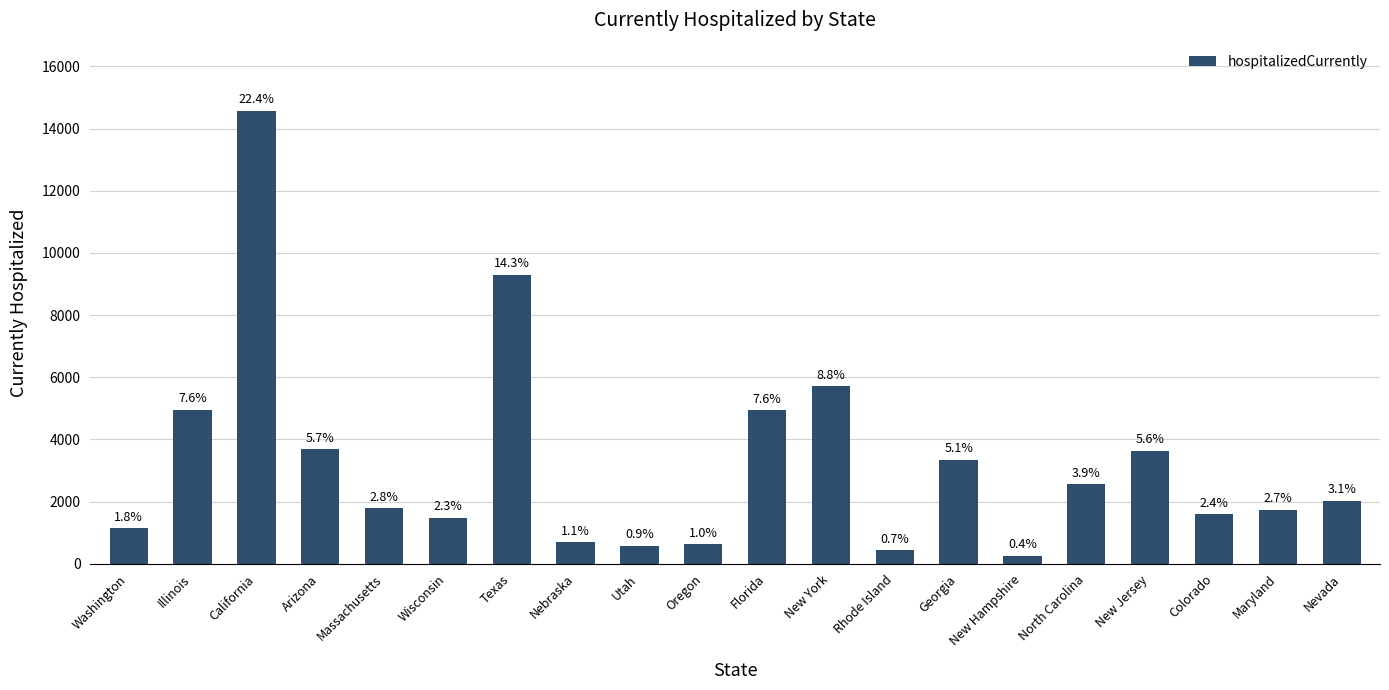

The chart shows a value of 4951 at Illinois. True or false?

True